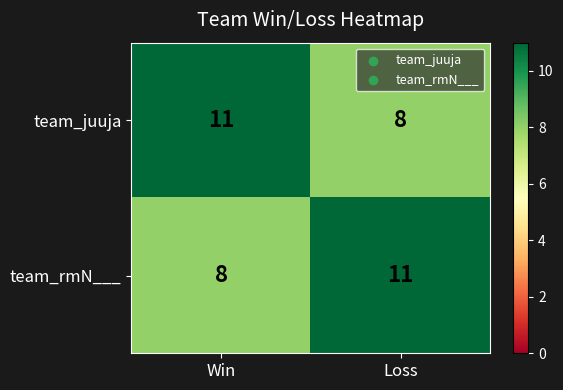

Reading left to right, extract all data points from this chart.

team_juuja: 11	8
team_rmN___: 8	11